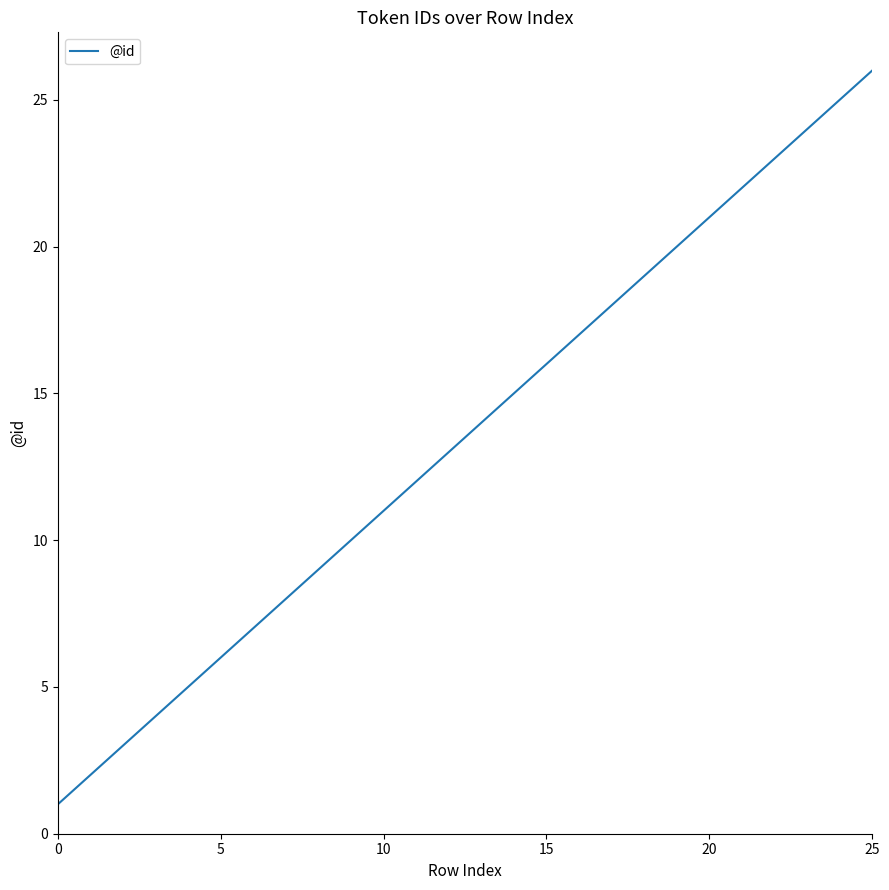

What is the greatest value displayed?

26